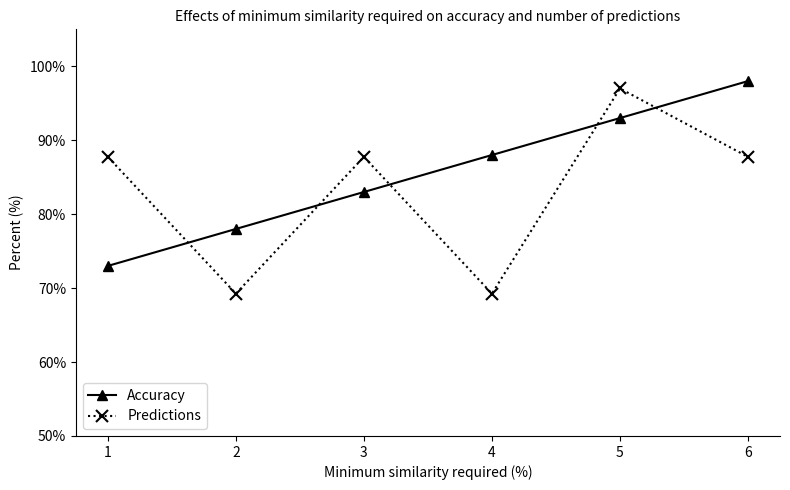

Is this an area chart (filled region under the line)?

No